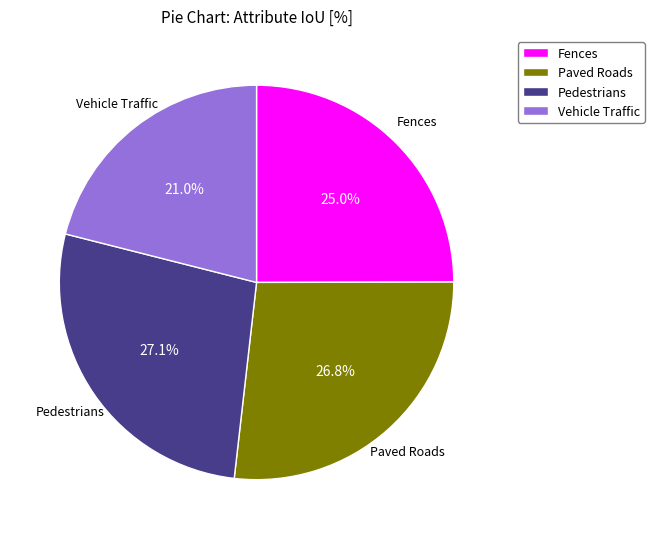

To the nearest percent, what is the difference between the largest and smallest slice percentages?

6%